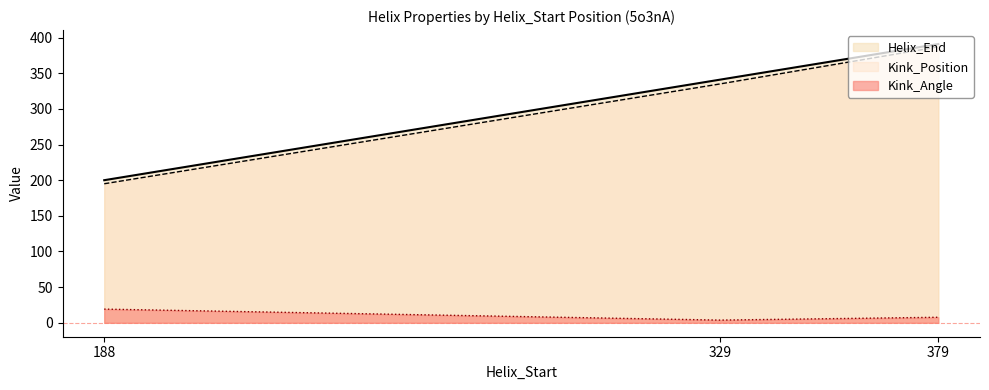

What is the value of the Kink_Position point at the 2nd from the left?

335.0